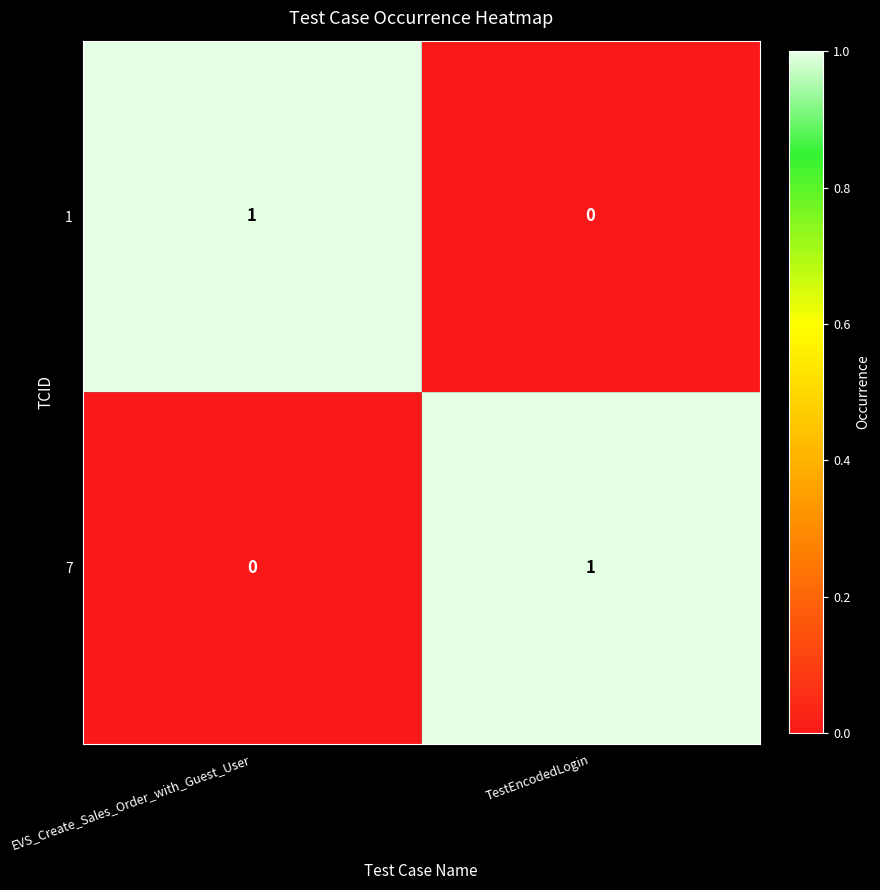

At which label does 1 reach its peak?

EVS_Create_Sales_Order_with_Guest_User